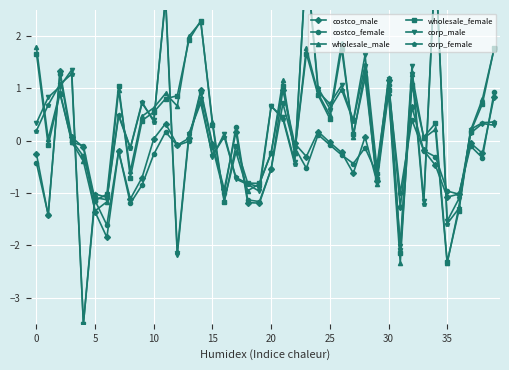

Reading left to right, what are all the values shown in this chart?

costco_male: -0.3	-1.4	1.3	0.1	-0.1	-1.4	-1.8	-0.2	-1.1	-0.7	0.0	0.3	-0.1	0.0	1.0	-0.1	-0.9	0.2	-1.2	-1.2	-0.5	1.0	-0.1	-0.3	0.2	-0.0	-0.2	-0.6	0.1	-0.8	1.2	-1.3	0.6	-0.2	-0.5	-1.1	-1.0	-0.0	-0.2	0.8
costco_female: -0.4	-1.4	1.3	-0.0	-0.1	-1.1	-1.6	-0.2	-1.2	-0.8	-0.3	0.2	-0.1	-0.0	0.9	-0.1	-1.0	0.3	-1.1	-1.2	-0.5	0.7	-0.1	-0.5	0.1	-0.1	-0.3	-0.4	-0.1	-0.6	1.1	-1.0	0.4	-0.2	-0.3	-1.0	-1.0	-0.1	-0.3	0.9
wholesale_male: 1.8	0.0	0.9	-0.0	-0.4	-1.3	-1.2	1.0	-0.6	0.5	0.6	0.9	0.7	2.0	2.3	0.4	-1.1	-0.2	-1.0	-0.8	-0.2	1.2	-0.2	1.8	0.9	0.5	1.9	0.1	1.4	-0.8	0.9	-2.3	1.3	0.0	0.2	-2.3	-1.3	0.2	0.8	1.8
wholesale_female: 1.7	-0.1	0.9	0.0	-0.3	-1.1	-1.0	1.1	-0.7	0.4	0.5	0.8	0.9	1.9	2.3	0.3	-1.2	-0.1	-0.8	-0.8	-0.2	1.0	-0.2	1.7	0.9	0.4	1.8	0.1	1.2	-0.7	1.0	-2.2	1.1	0.1	0.3	-2.3	-1.3	0.2	0.7	1.8
corp_male: 0.3	0.8	1.0	1.4	-3.5	-1.1	-1.1	0.5	-0.1	0.7	0.4	2.7	-2.2	0.1	0.8	-0.3	0.1	-0.7	-0.8	-1.0	0.7	0.5	-0.4	3.5	0.9	0.7	1.1	0.4	1.6	-0.5	1.1	-2.0	1.4	-1.2	3.5	-1.5	-1.1	0.1	0.3	0.3
corp_female: 0.2	0.7	1.1	1.3	-3.5	-1.0	-1.1	0.5	-0.1	0.7	0.4	2.8	-2.1	0.1	0.7	-0.3	0.1	-0.7	-0.8	-0.9	0.7	0.4	-0.4	3.5	1.0	0.6	1.0	0.4	1.4	-0.6	1.2	-2.1	1.3	-1.2	3.5	-1.6	-1.3	0.2	0.3	0.4